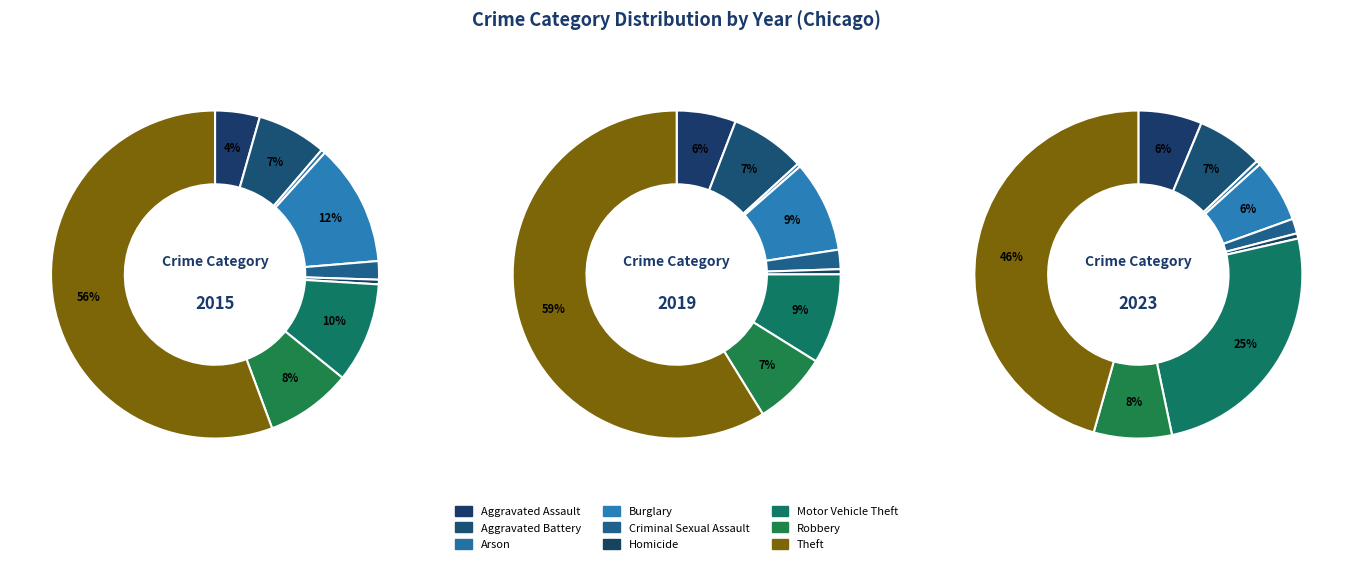

To the nearest percent, what is the combined percentage of Arson and Motor Vehicle Theft?

9%